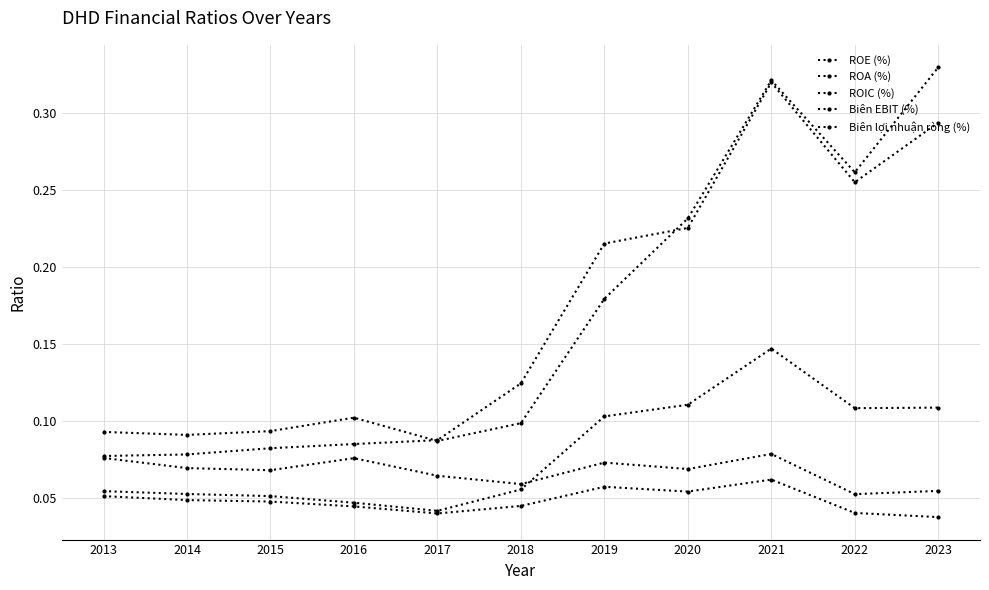

Is this an area chart (filled region under the line)?

No